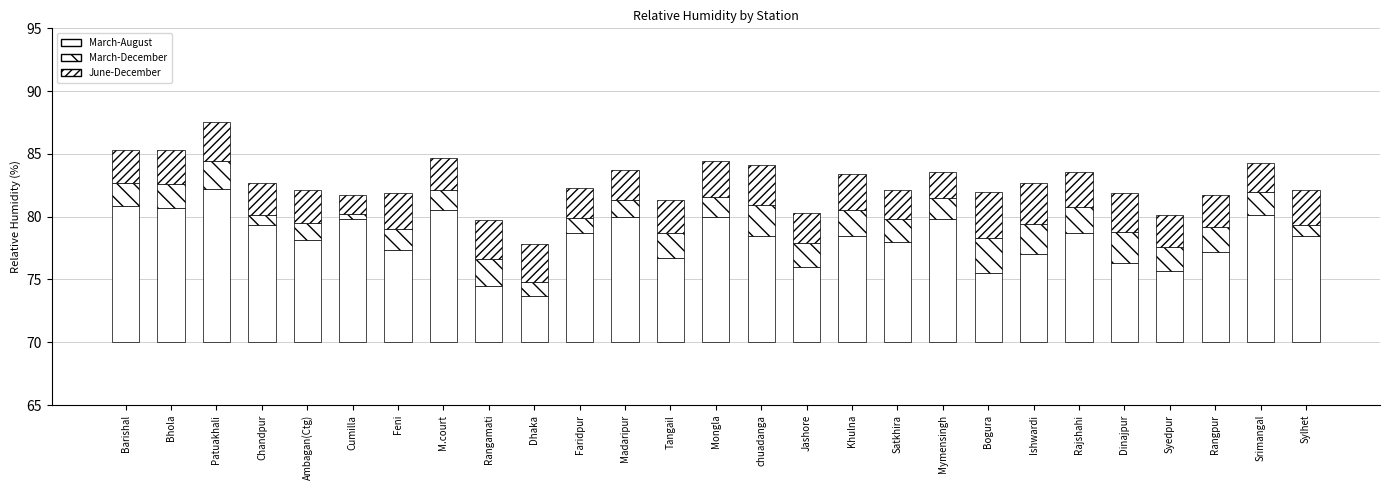

Where is March-August nearest to the value 7?

Ishwardi